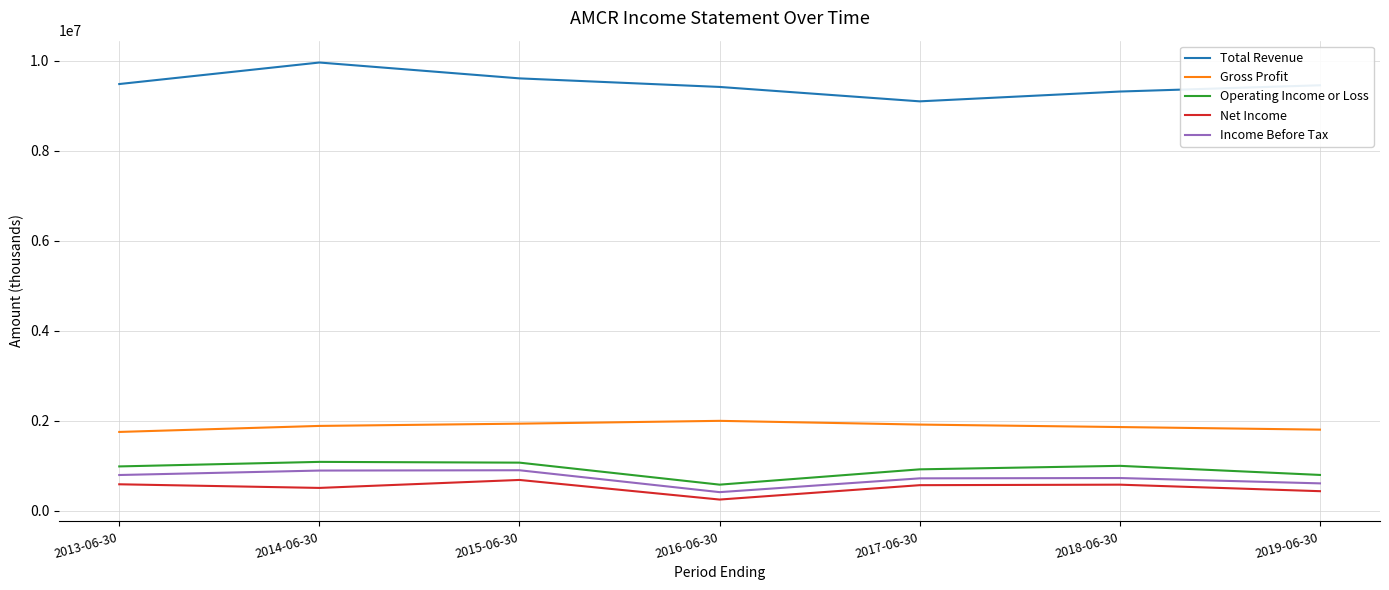

What is the spread (max minus min) of values at 2019-06-30?

9028000